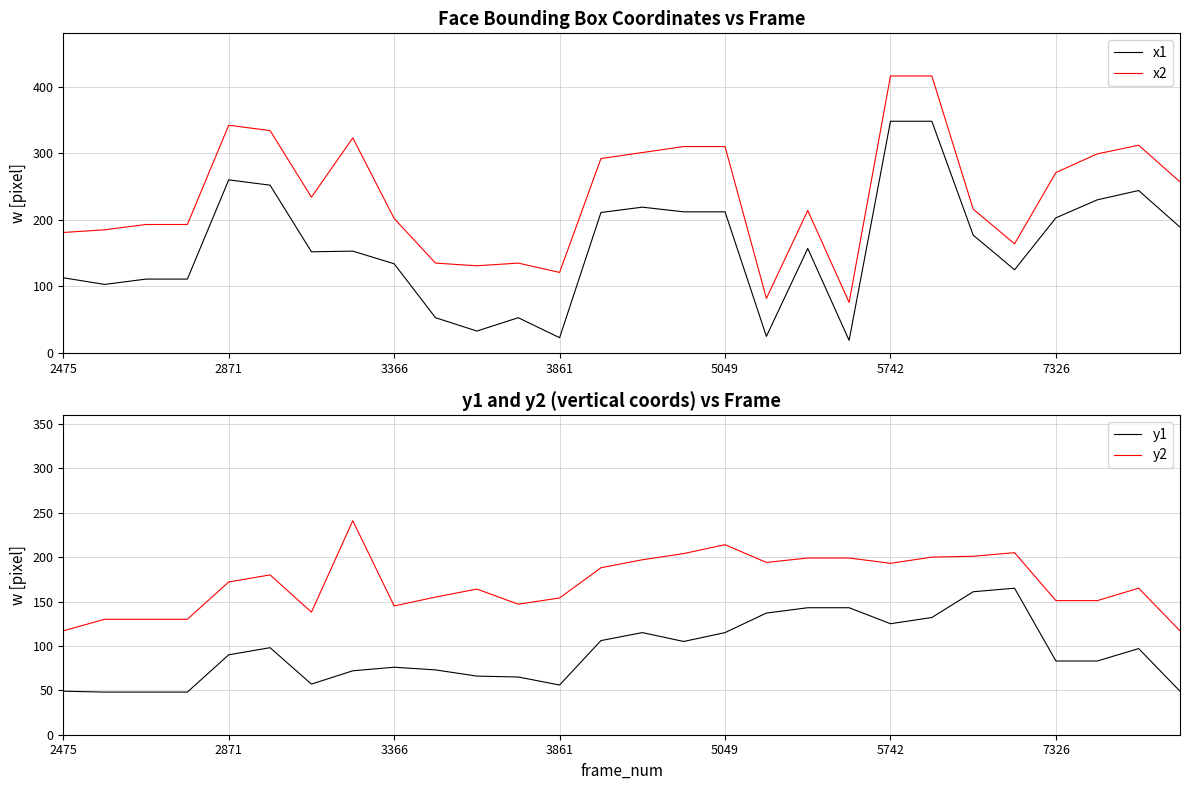

How many lines are shown in the chart?

4